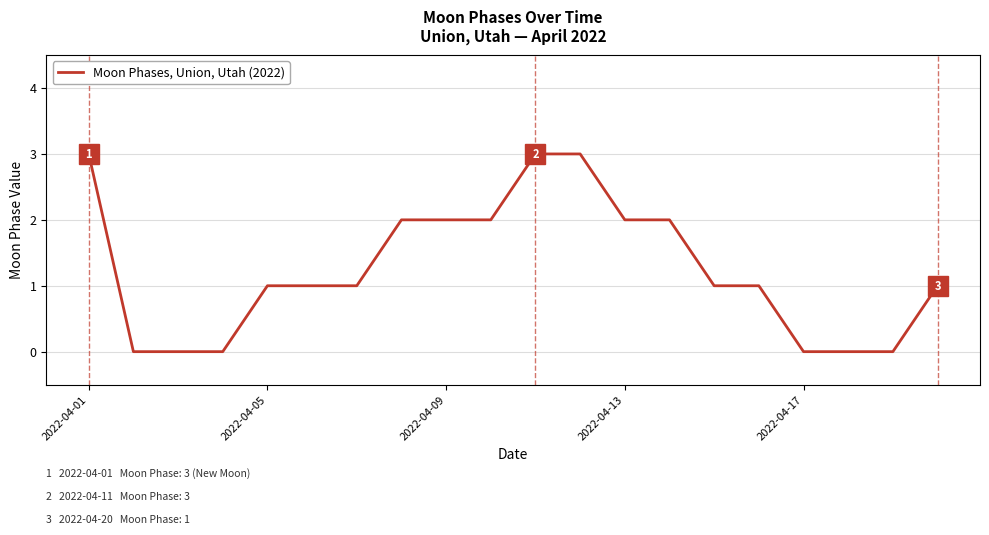

What is the greatest value displayed?

3